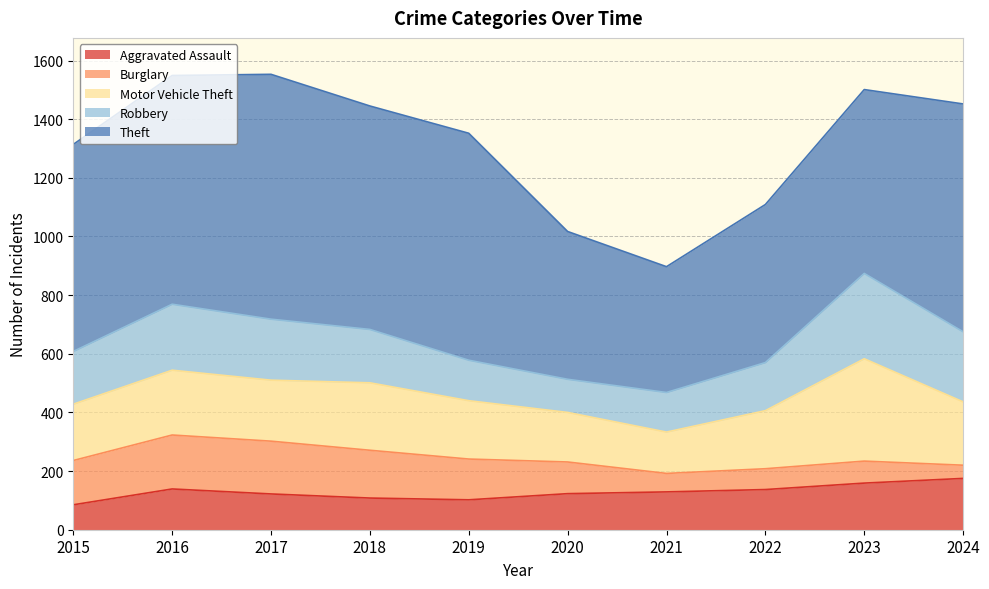

How many times do Burglary and Aggravated Assault cross each other?

1